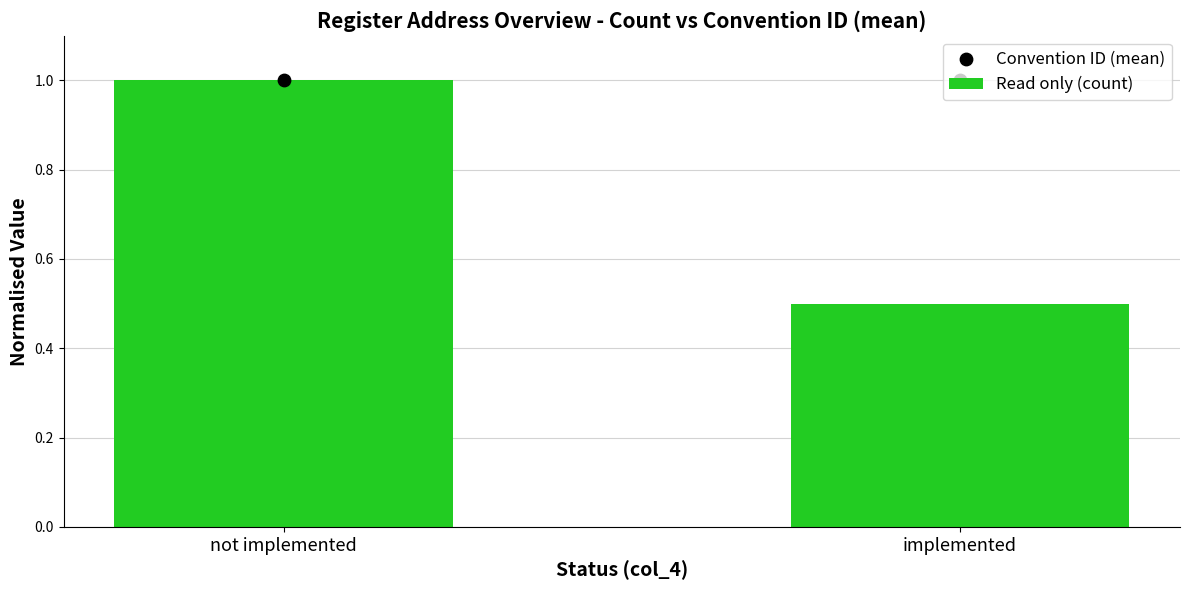

Which series contains the highest Y value?

Read only (count)